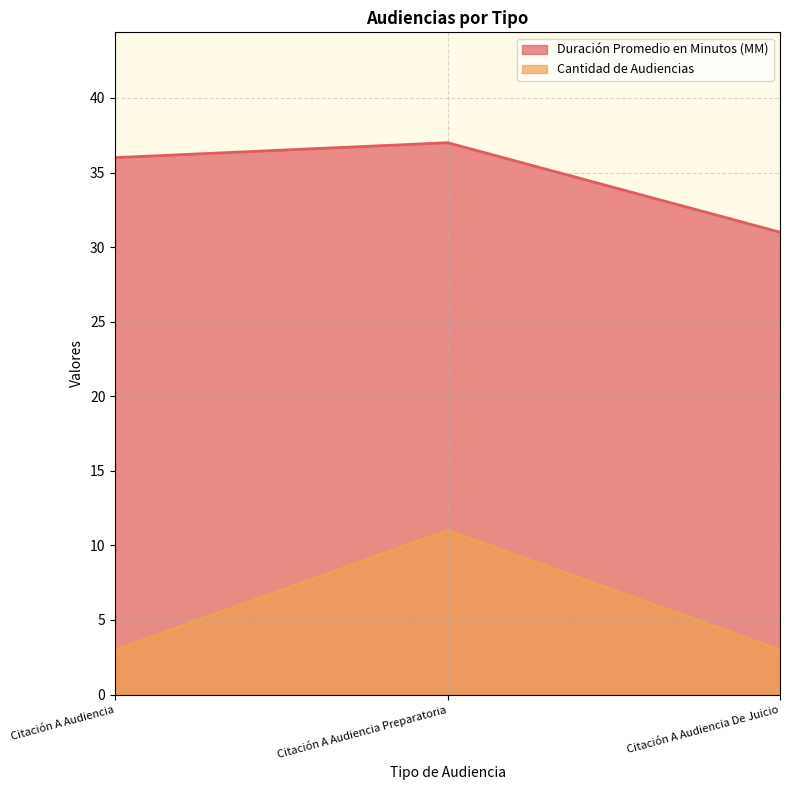

What is the average value of the Cantidad de Audiencias series?

6